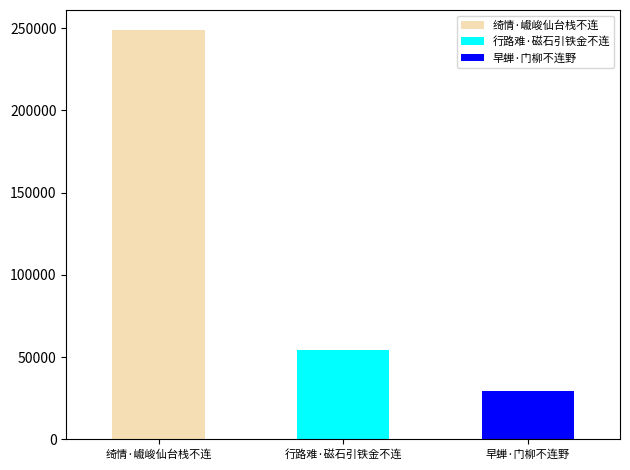

What is the minimum value shown in the chart?

29238